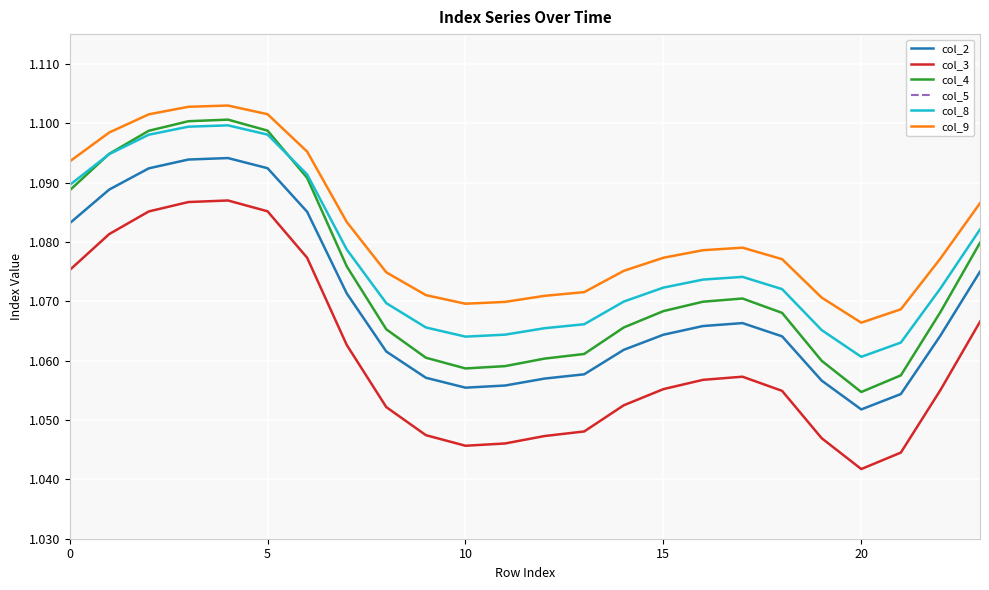

What is the approximate value of col_9 at 10?

1.1